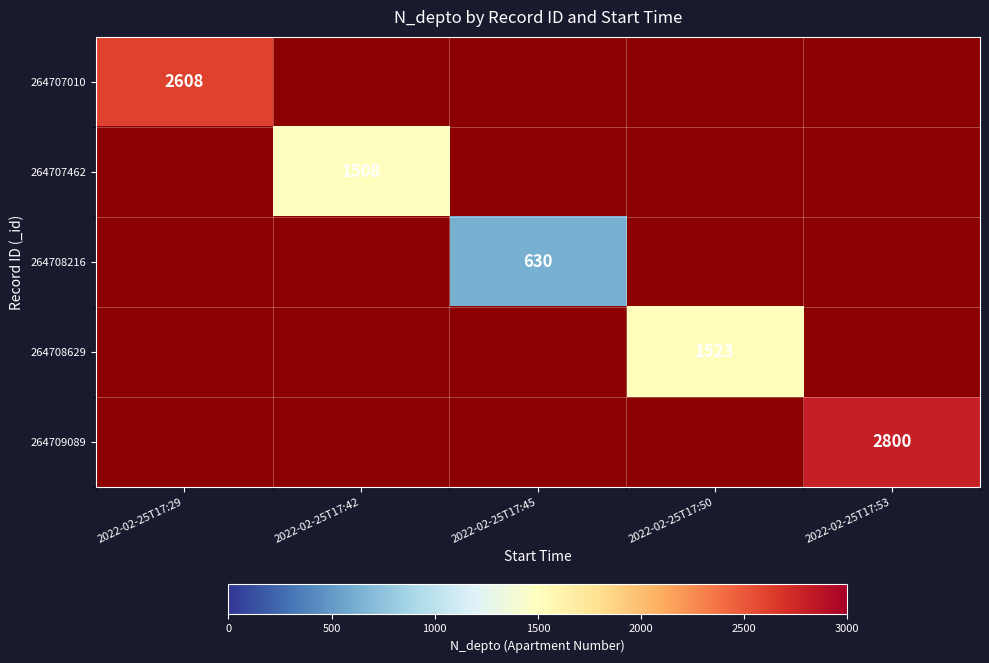

True or false: 264707010 has a value of 2608 at 2022-02-25T17:29.

True